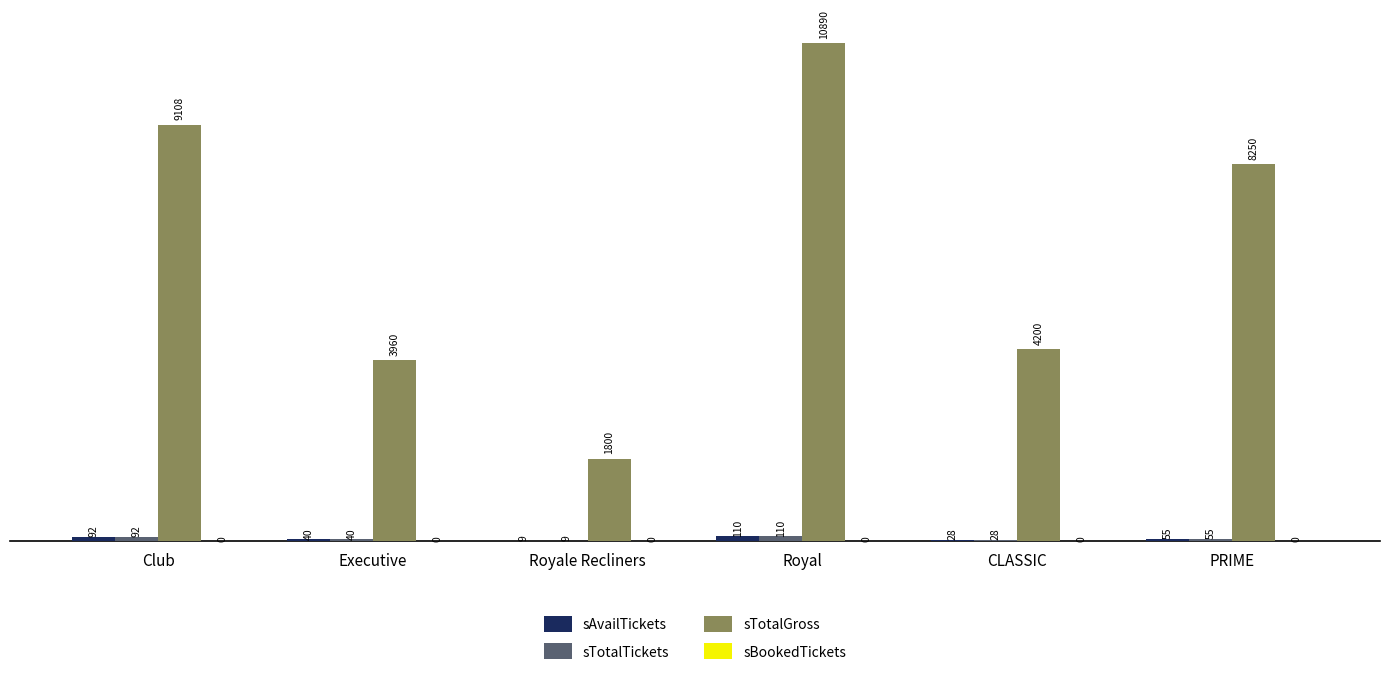

The sTotalGross series shows 9108 at Club. True or false?

True